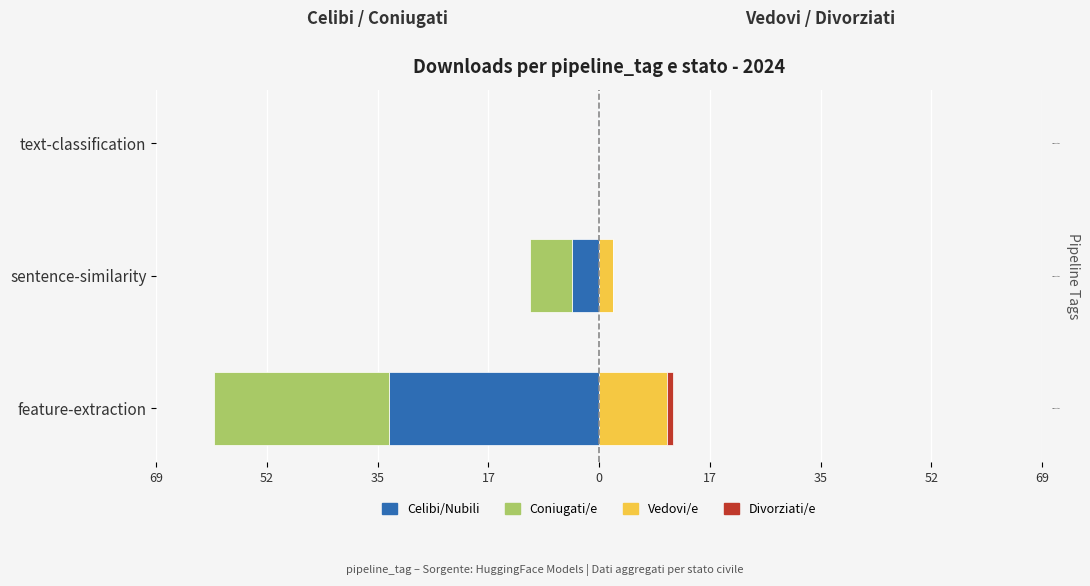

How many data points in Coniugati/e are less than -6?

2